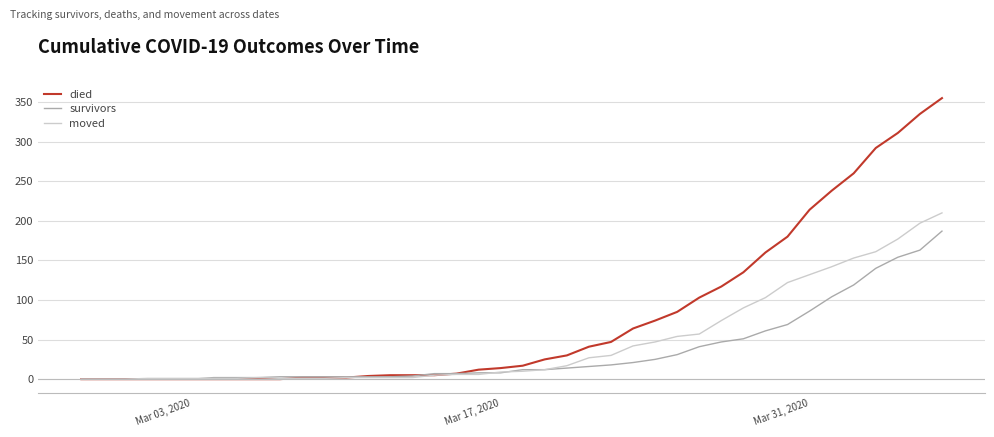

Which series has the largest total across all categories?

died